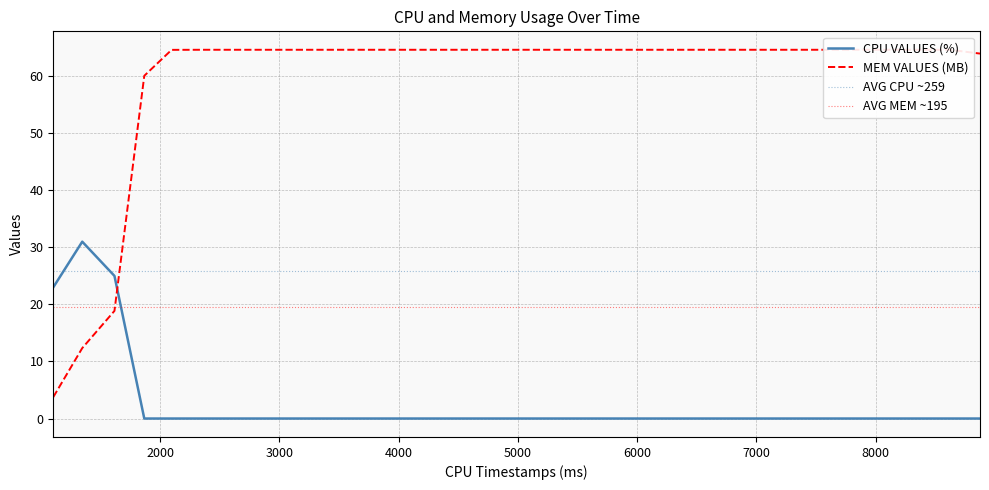

How many values in the MEM VALUES (MB) series are below 64?

5